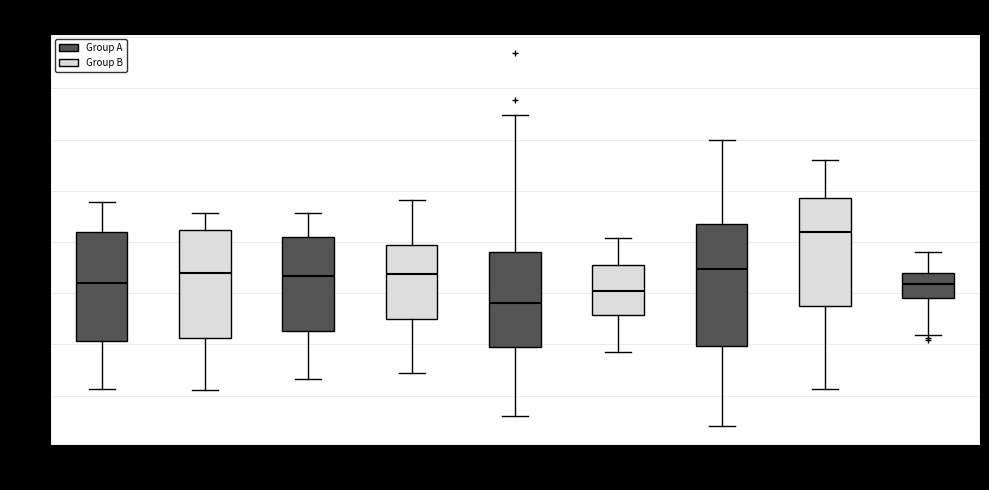

Comparing the boxes themselves (not the whiskers), which one is the tallest?

step7